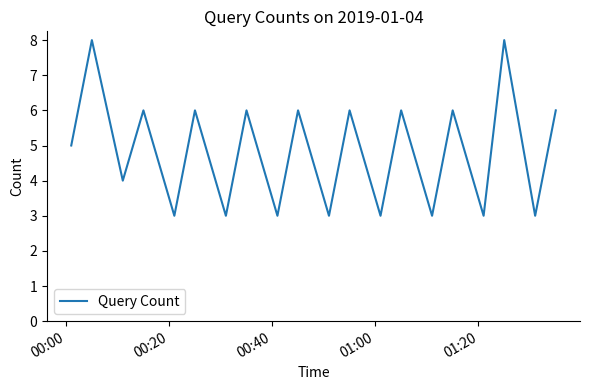

What is the greatest value displayed?

8